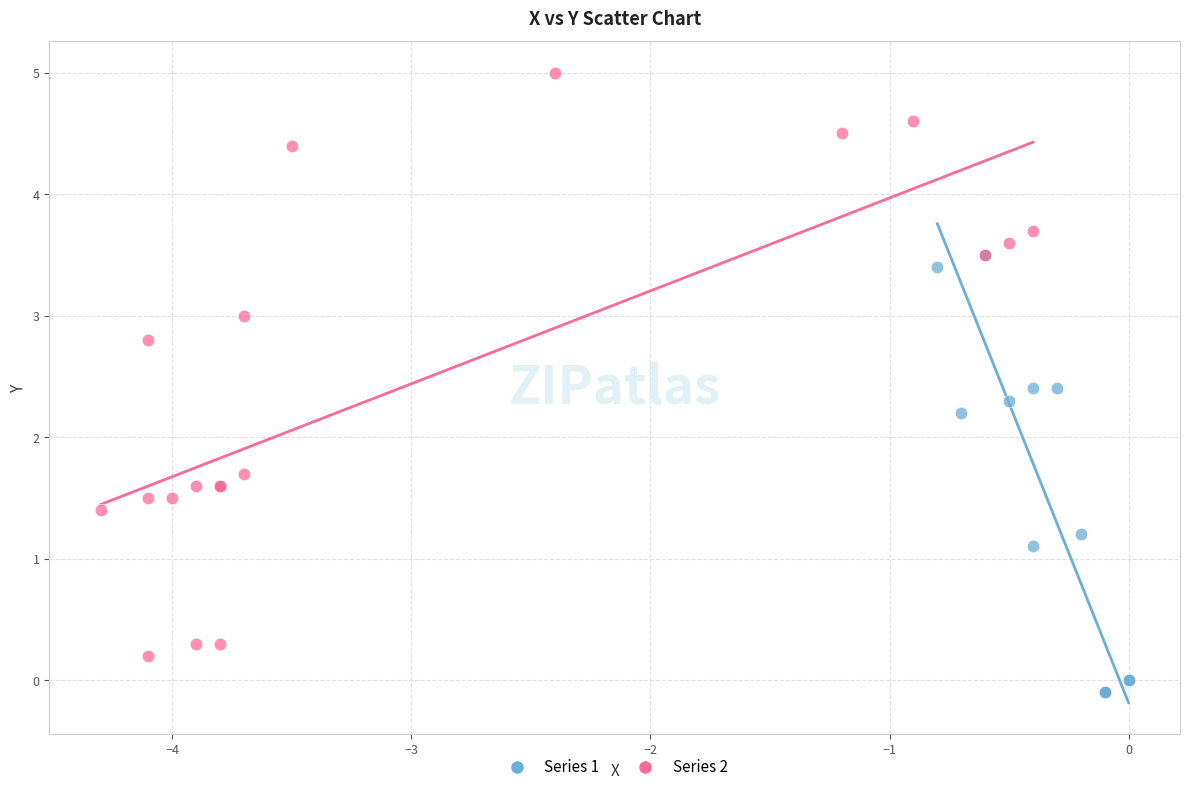

Which series has the widest spread of Y values?

Series 2